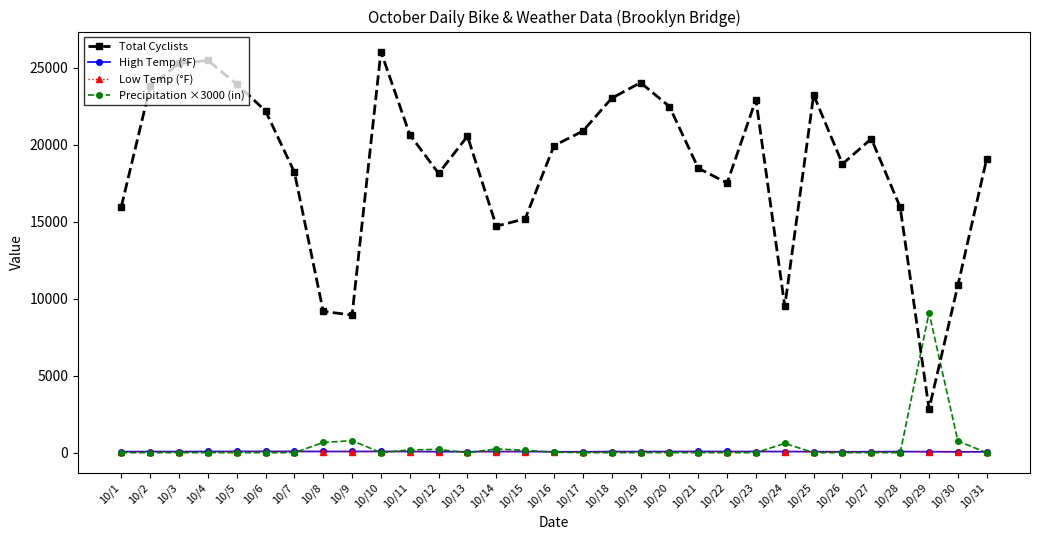

What is the spread (max minus min) of values at 10/3?

25280.0